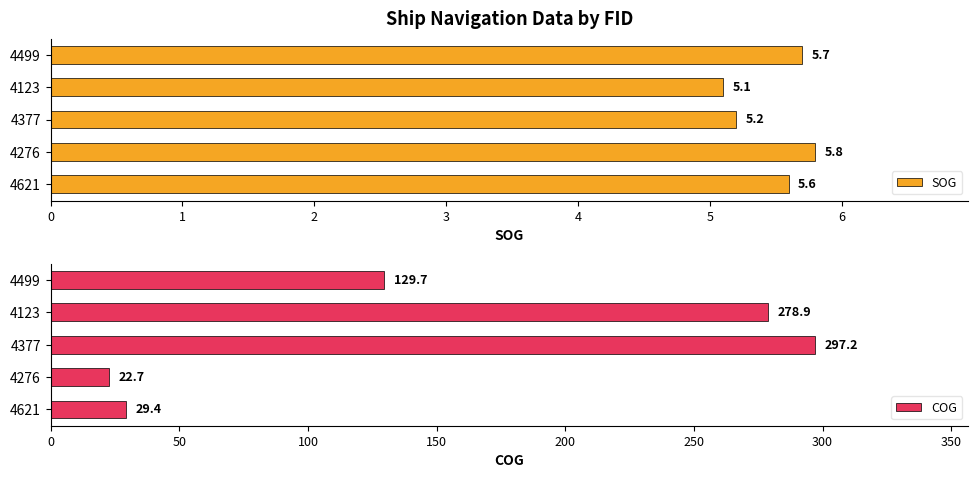

What is the greatest value displayed?

297.2